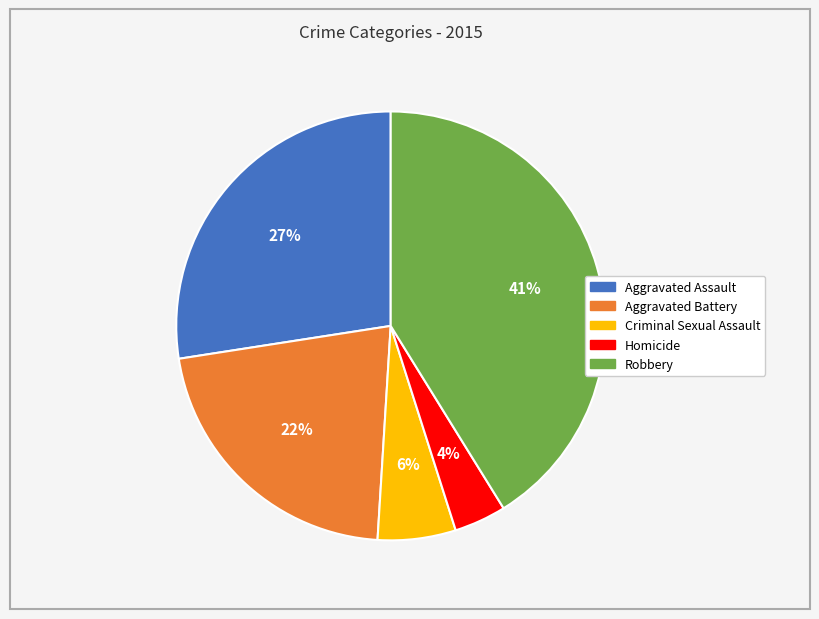

Rank the categories by value from lowest to highest.

Homicide, Criminal Sexual Assault, Aggravated Battery, Aggravated Assault, Robbery